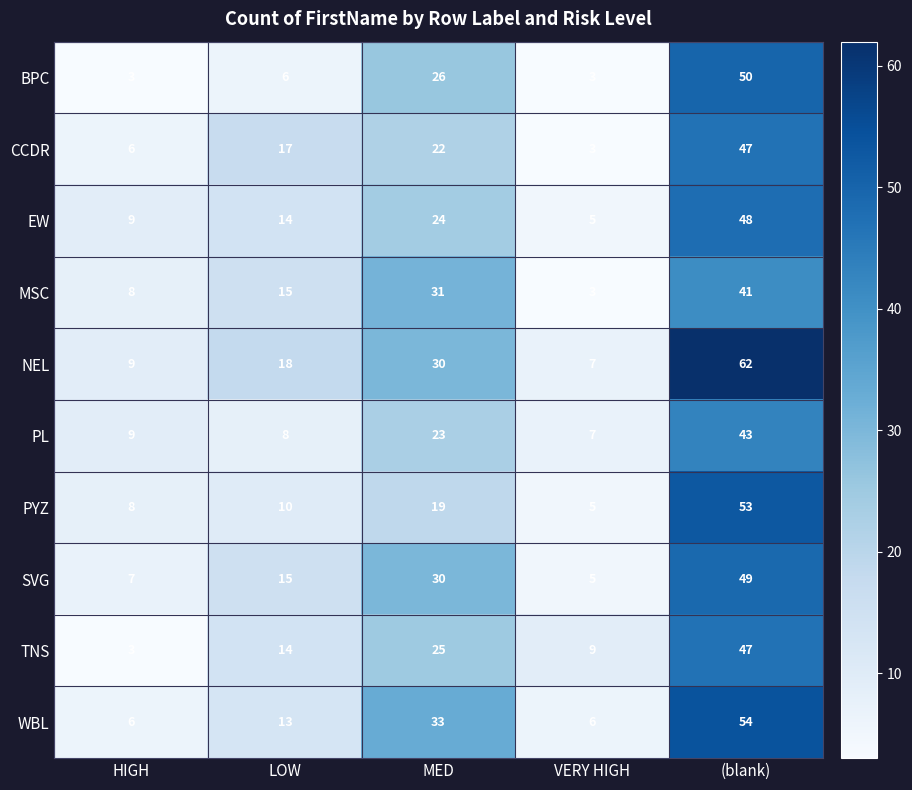

How many MSC values are between 8 and 31?

3